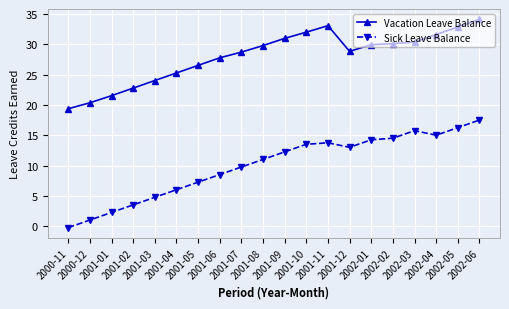

Rank the series at 2001-03 from highest to lowest value.

Vacation Leave Balance, Sick Leave Balance